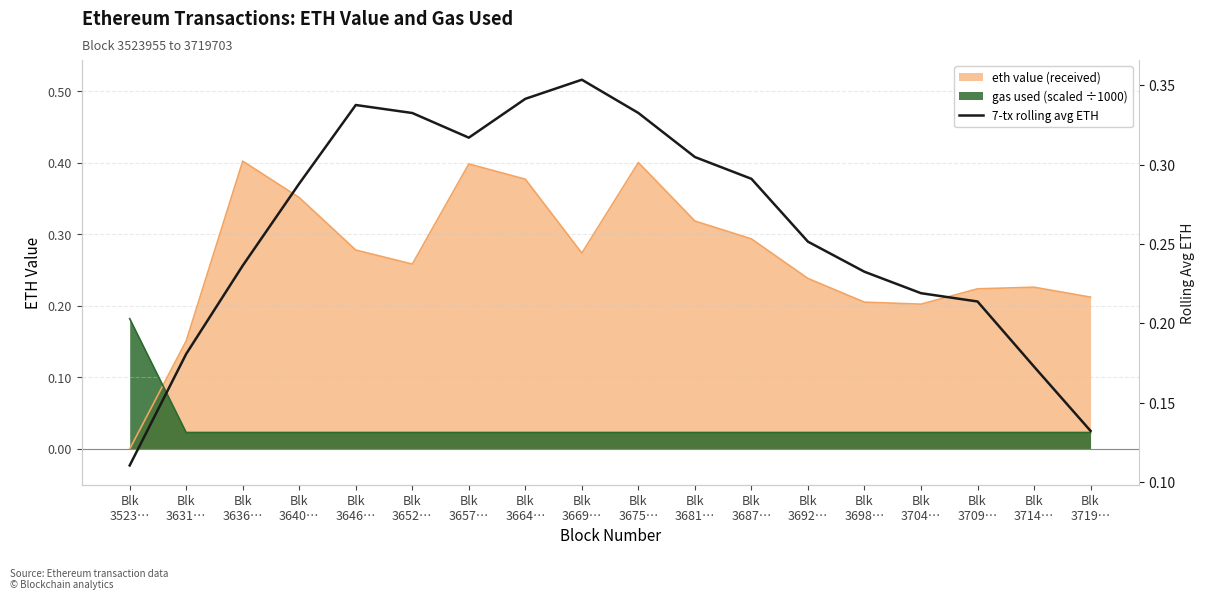

What is the sum of the values at Blk
3640… and Blk
3523…?

0.4